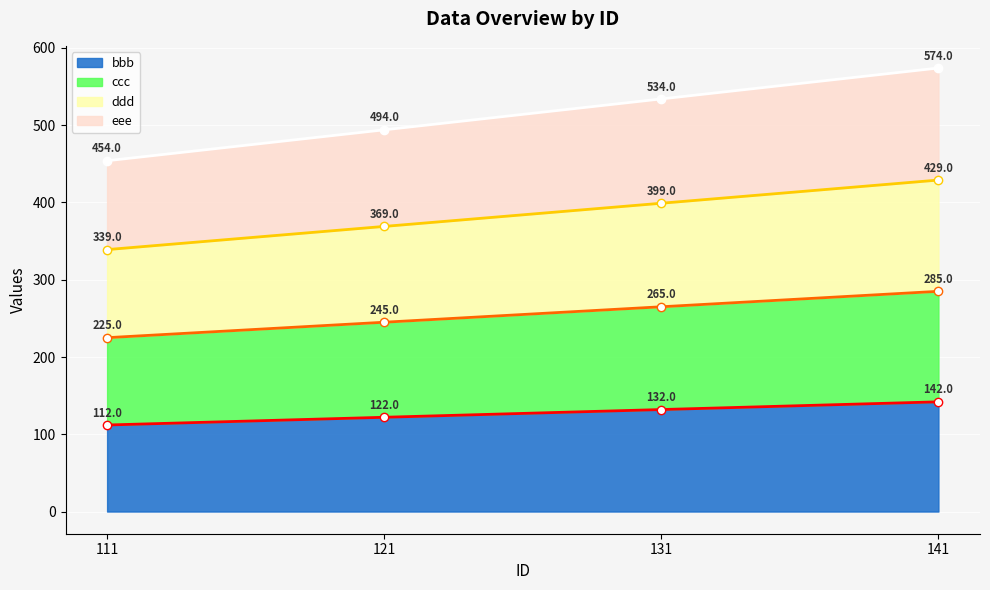

What is the smallest value displayed?

112